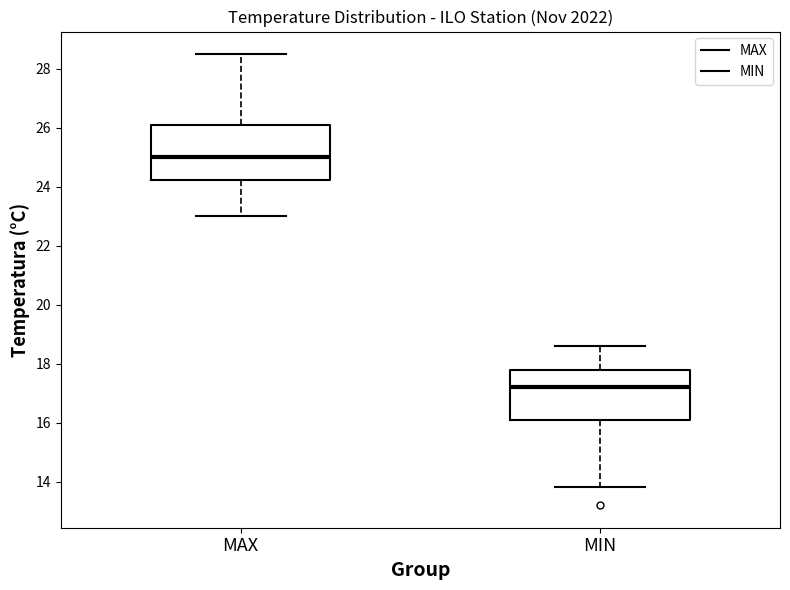

Which box is the tallest, from its lower edge to its upper edge?

MAX